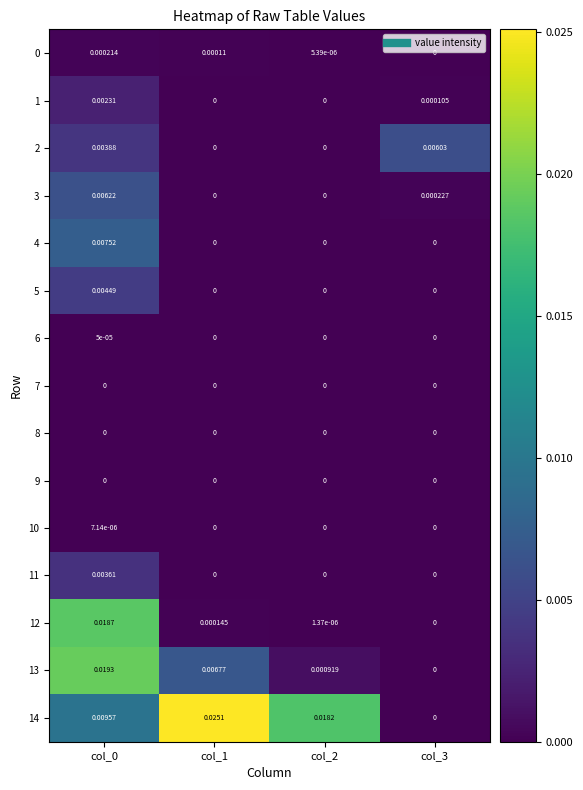

Is the value of 13 at col_2 greater than the value of 6 at col_3?

Yes